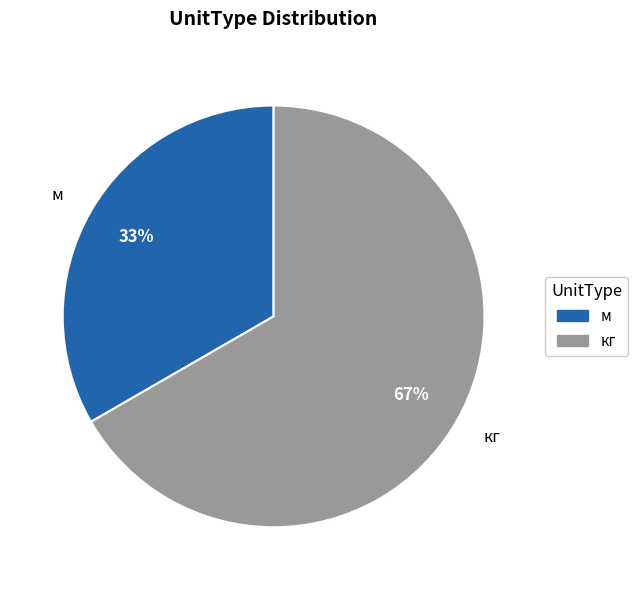

Which category has the biggest portion of the pie?

кг